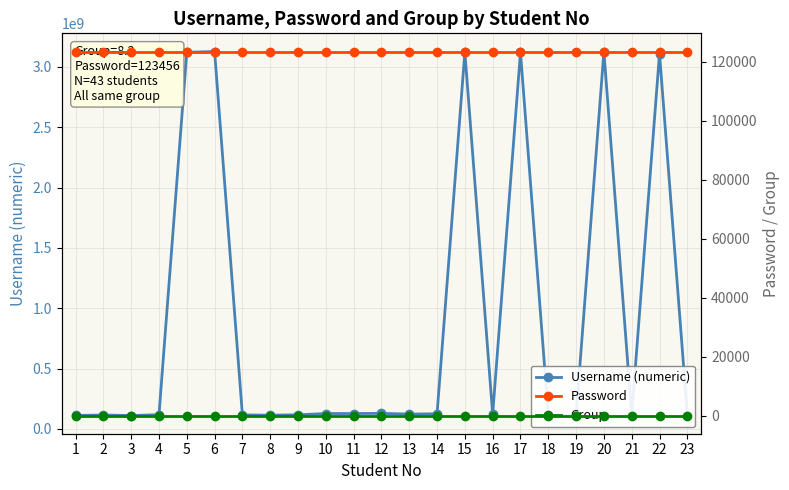

How many categories are shown in the chart?

23